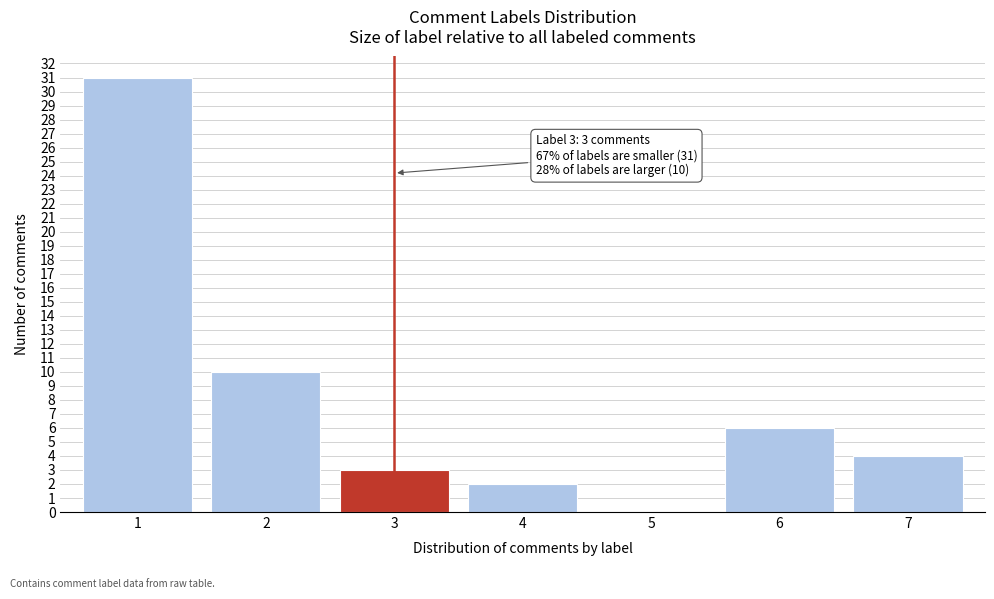

Reading right to left, extract all data points from this chart.

7=4	6=6	5=0	4=2	3=3	2=10	1=31